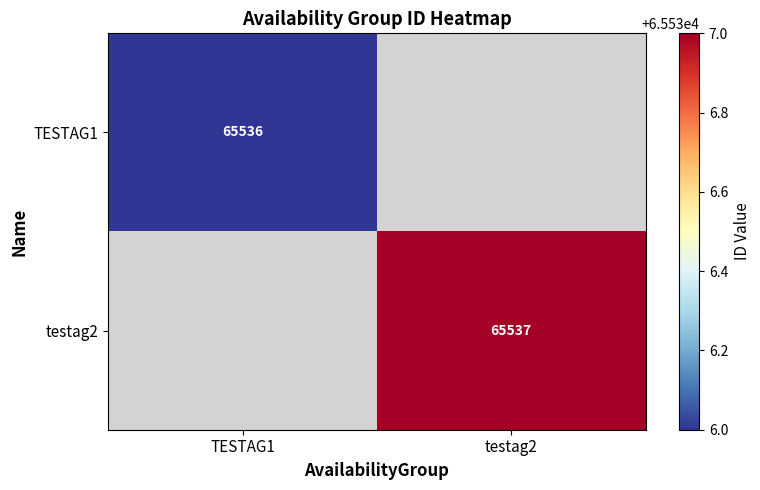

The testag2 series shows 87825 at testag2. True or false?

False